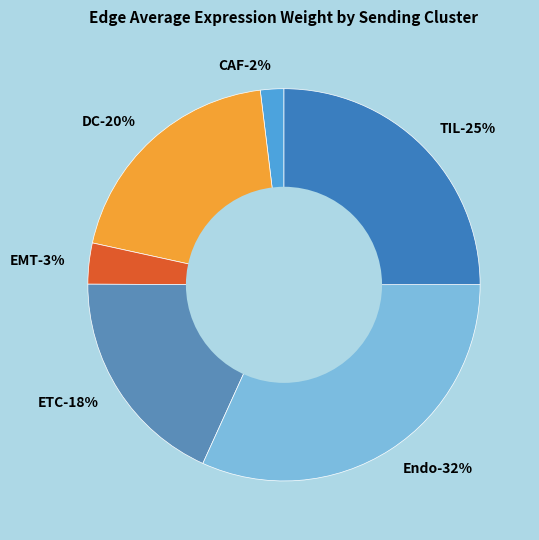

What is the smallest slice in the pie chart?

CAF